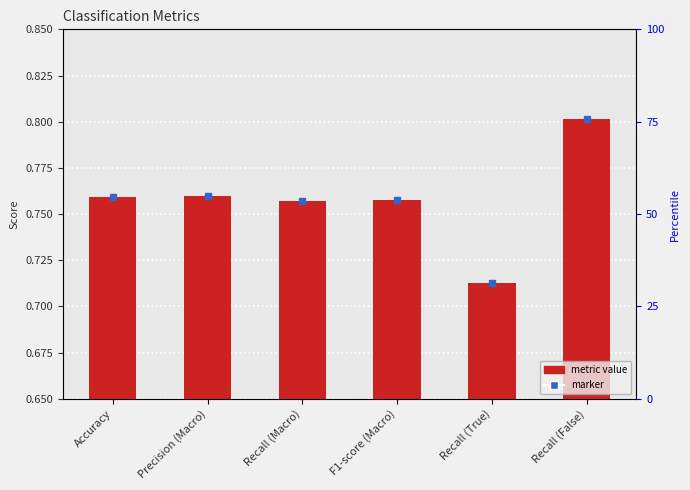

Where is the data nearest to the value 0?

Recall (True)